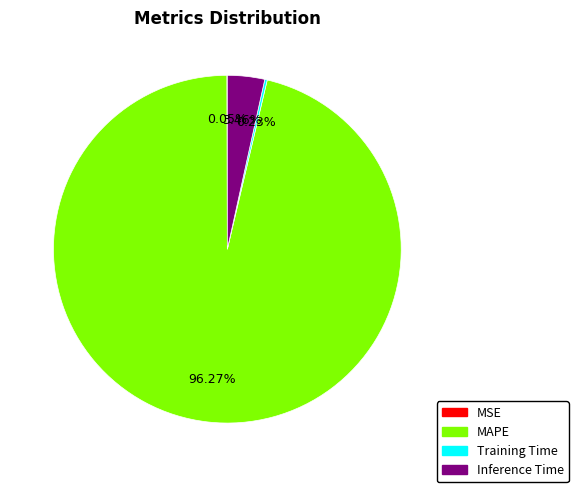

Combined, do Inference Time and MAPE account for over 50%?

Yes